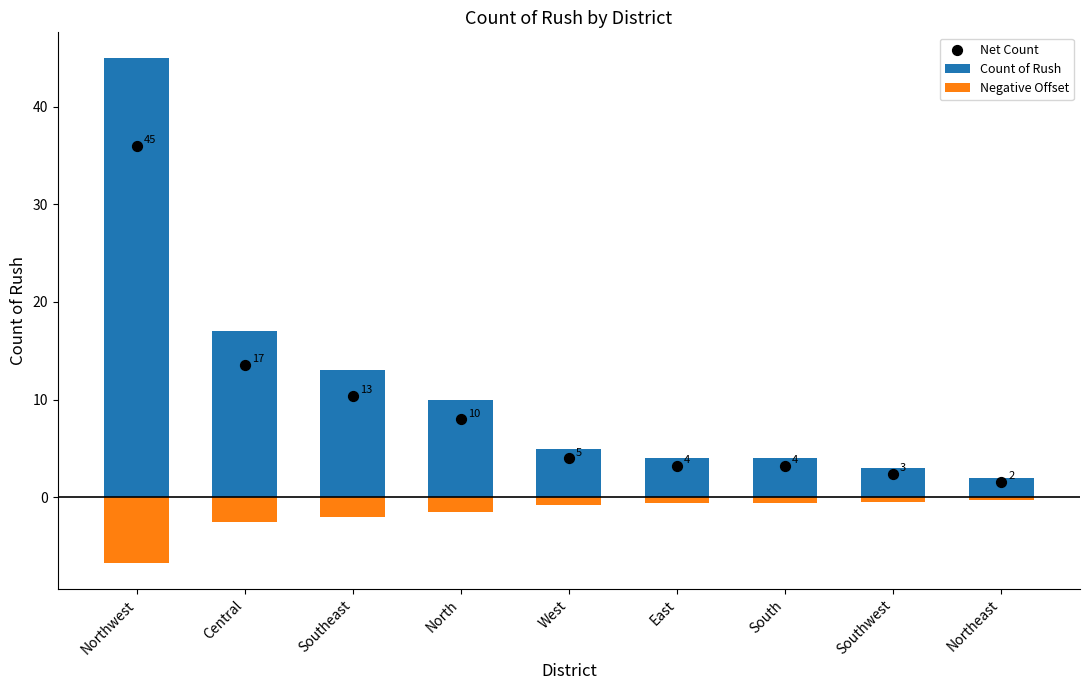

Which series has the largest Y range (max minus min)?

Count of Rush